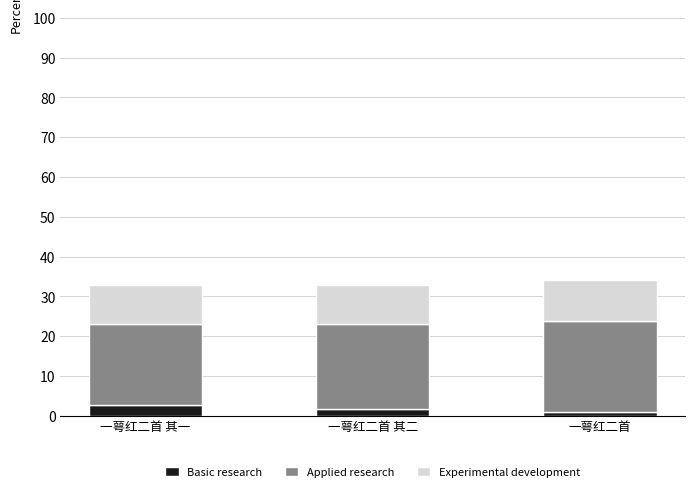

What is the sum of all Basic research values?

5.3